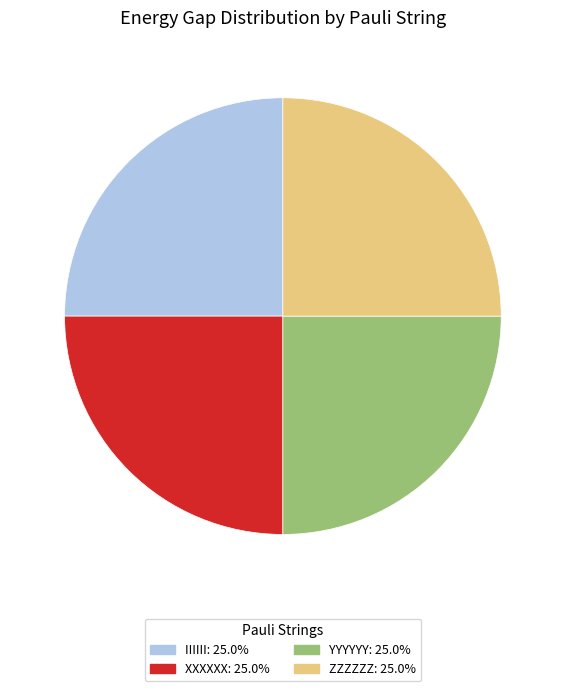

Is ZZZZZZ: 25.0% the majority of the pie?

No